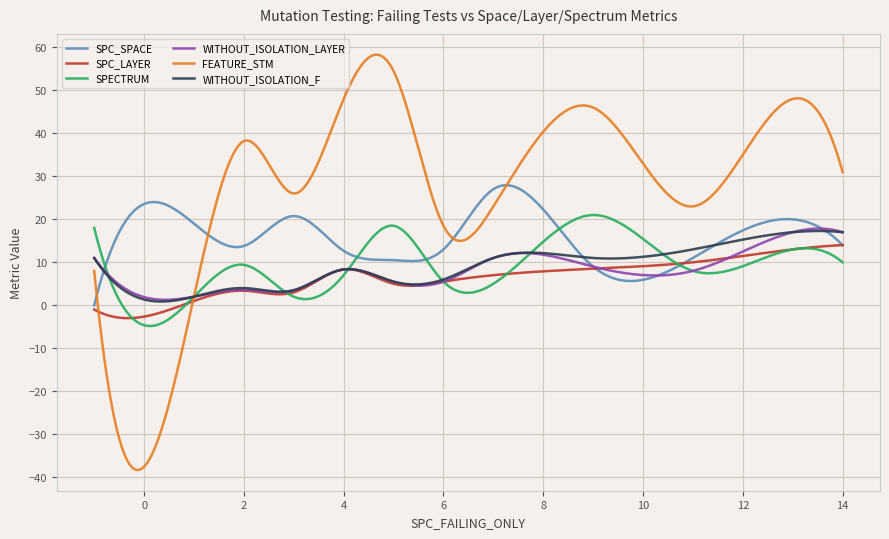

Which series has the widest spread of values?

FEATURE_STM